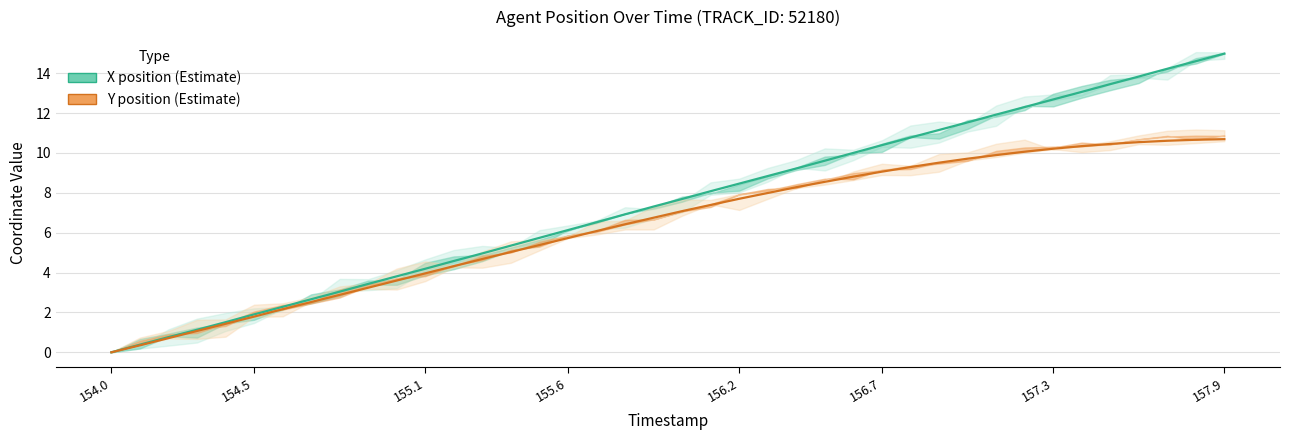

Reading left to right, list all the values displayed in this chart.

X position (Estimate): 0.0	0.4	0.8	1.1	1.5	1.9	2.3	2.7	3.0	3.4	3.8	4.2	4.6	5.0	5.3	5.7	6.1	6.5	6.9	7.3	7.7	8.1	8.5	8.8	9.2	9.6	10.0	10.4	10.8	11.2	11.5	11.9	12.3	12.7	13.1	13.4	13.8	14.2	14.6	15.0
Y position (Estimate): 0.0	0.3	0.7	1.1	1.4	1.8	2.2	2.5	2.9	3.2	3.6	4.0	4.3	4.7	5.0	5.4	5.7	6.1	6.4	6.8	7.1	7.4	7.7	8.0	8.3	8.5	8.8	9.1	9.3	9.5	9.7	9.9	10.1	10.2	10.3	10.4	10.5	10.6	10.7	10.7